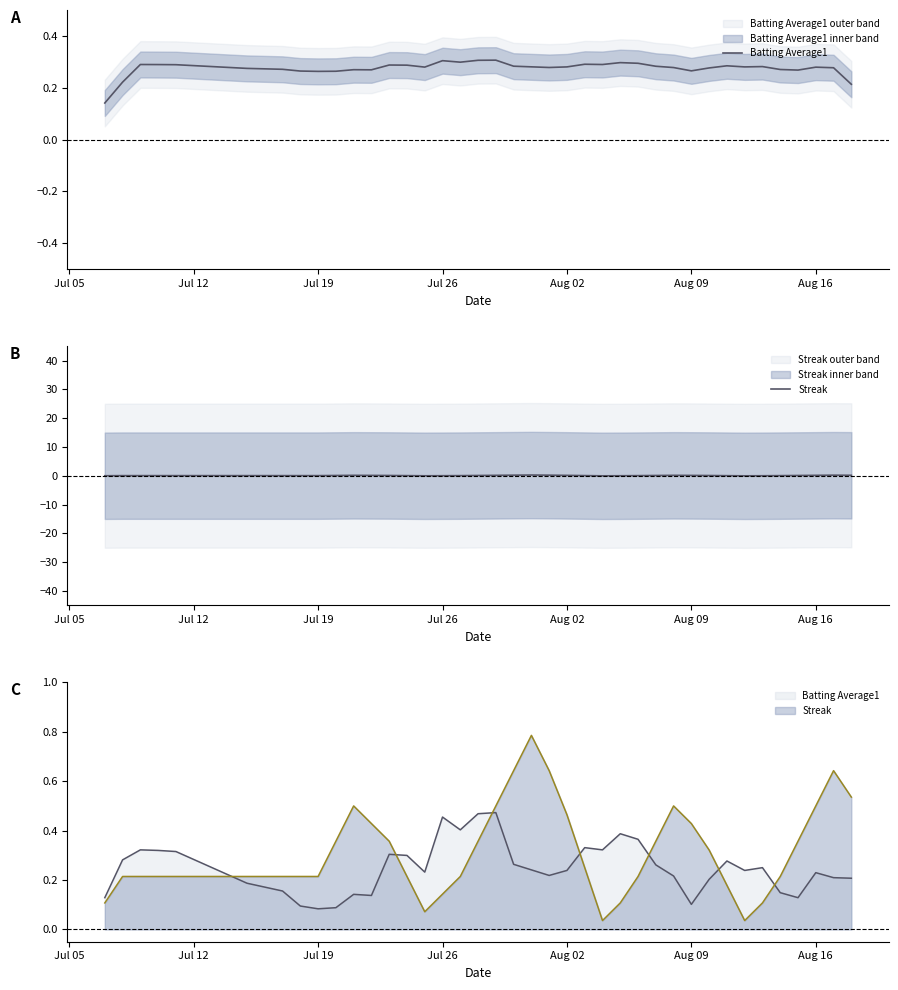

What is the average value of the Batting Average1 series?

0.3